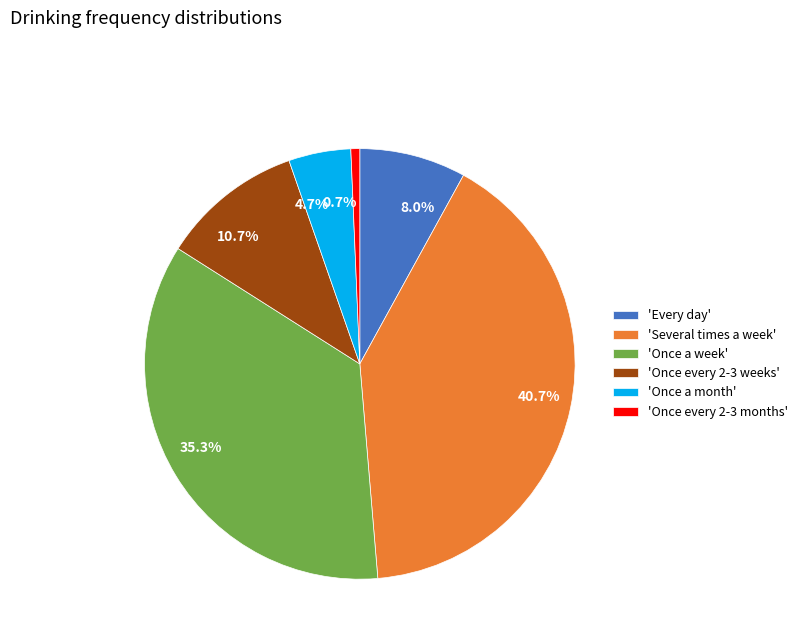

Does 35.3% represent more than half of the total?

No